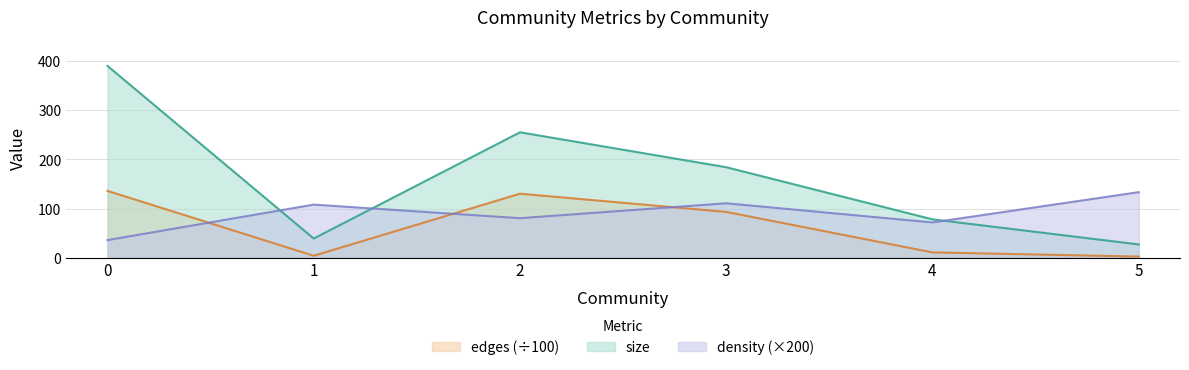

What is the sum of all edges values?

376.2